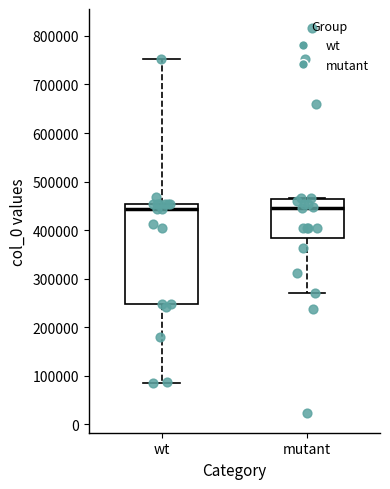

Which box is the tallest, from its lower edge to its upper edge?

wt